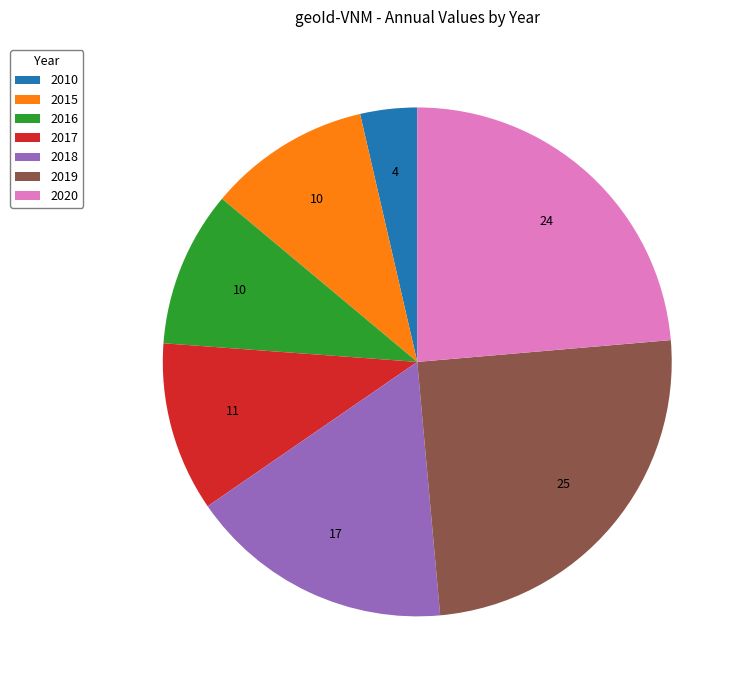

What is the ratio of the value at 2020 to the value at 2019?

0.9